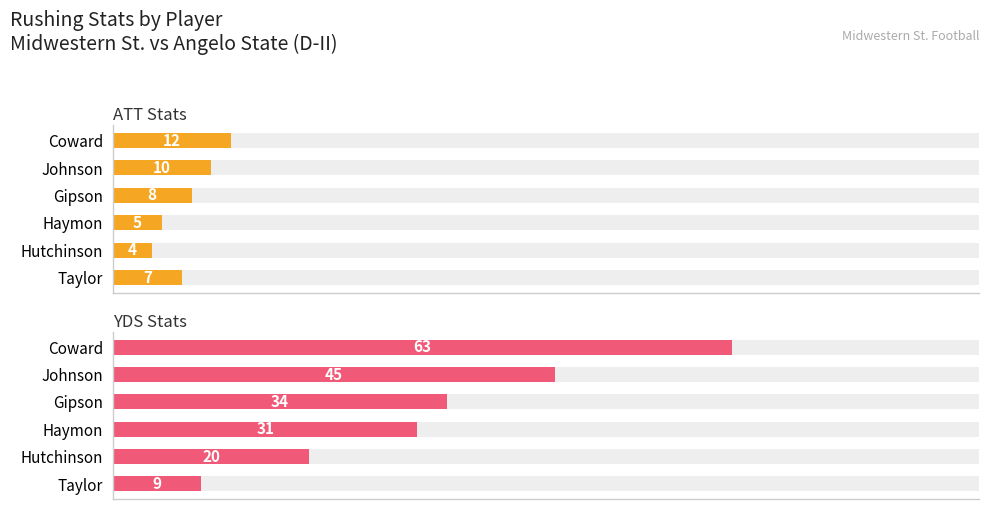

Reading left to right, extract all data points from this chart.

ATT: 12	10	8	5	4	7
YDS: 63	45	34	31	20	9